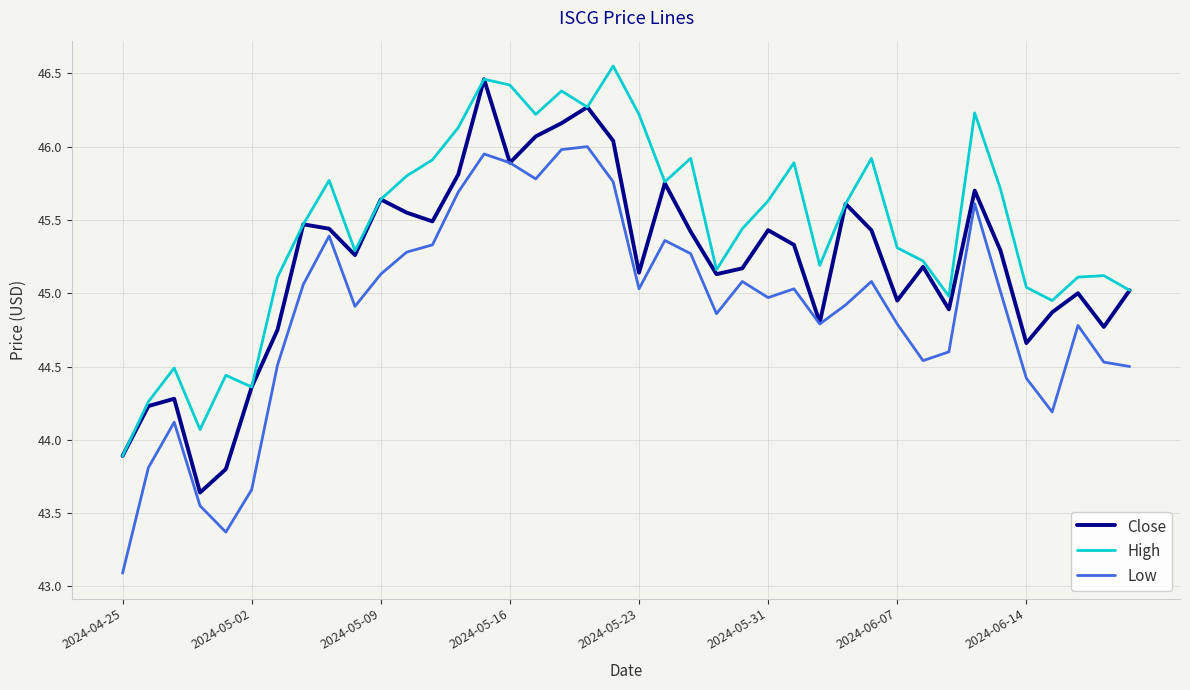

Which series has the largest total across all categories?

High